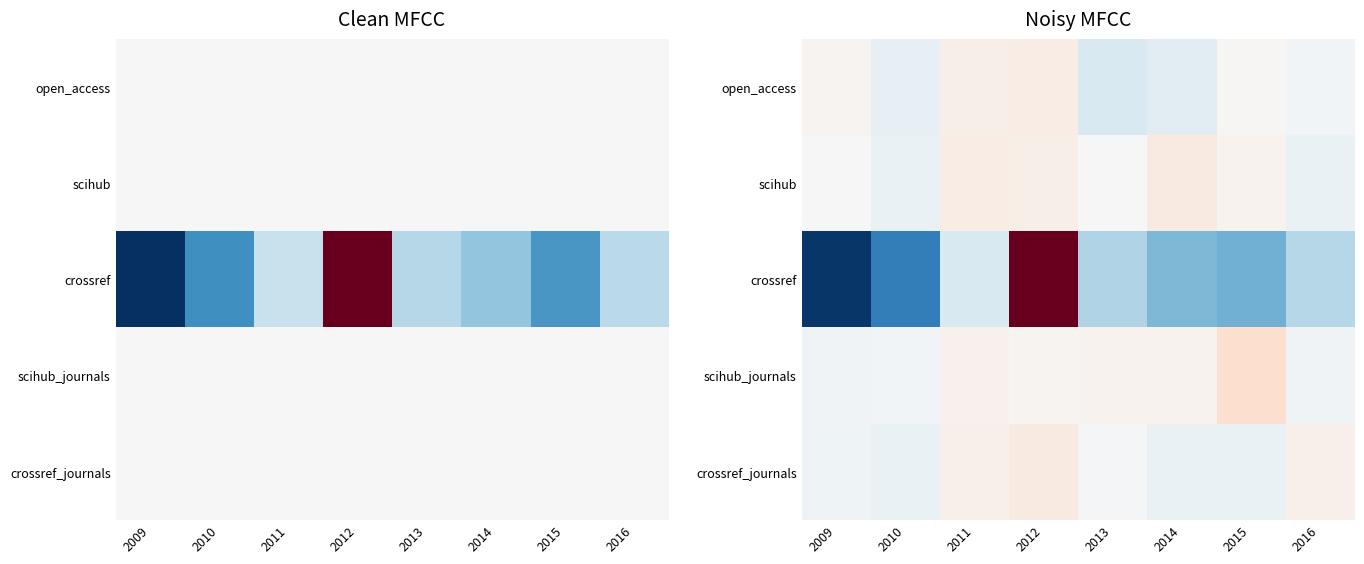

Between 2010 and 2014, which series saw the biggest shift?

crossref